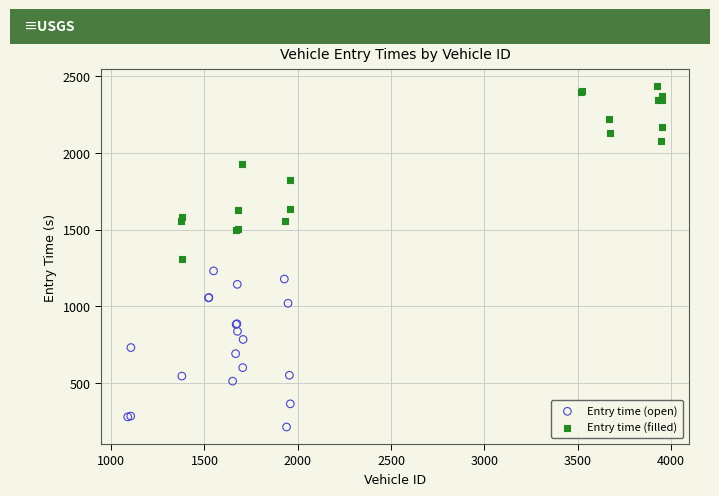

What are all the series names shown in the legend?

Entry time (open), Entry time (filled)